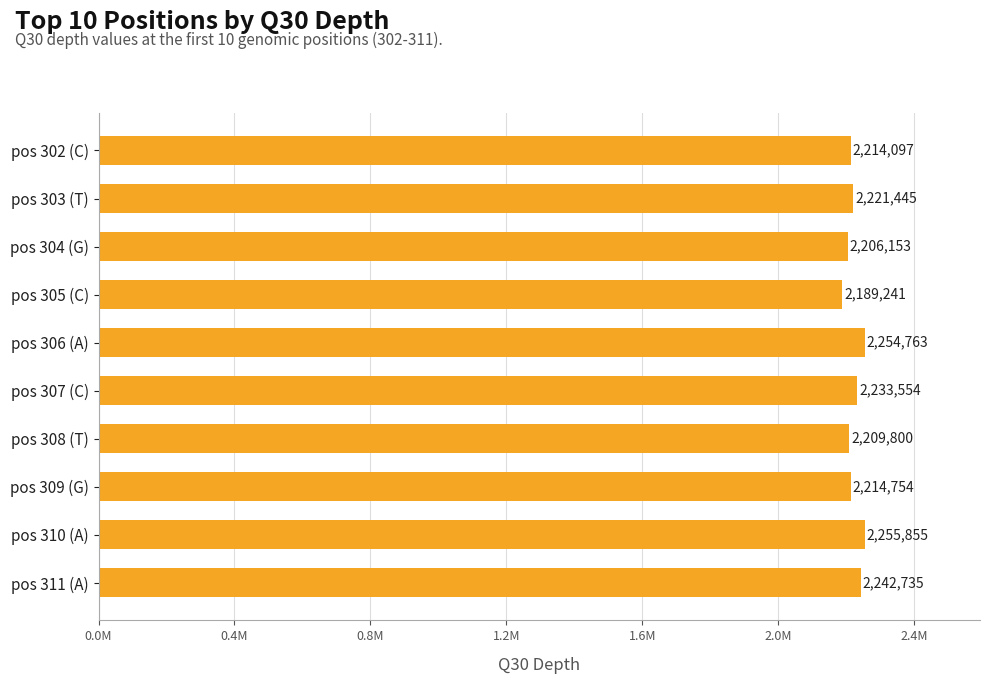

Which label corresponds to the largest value in the chart?

pos 310 (A)